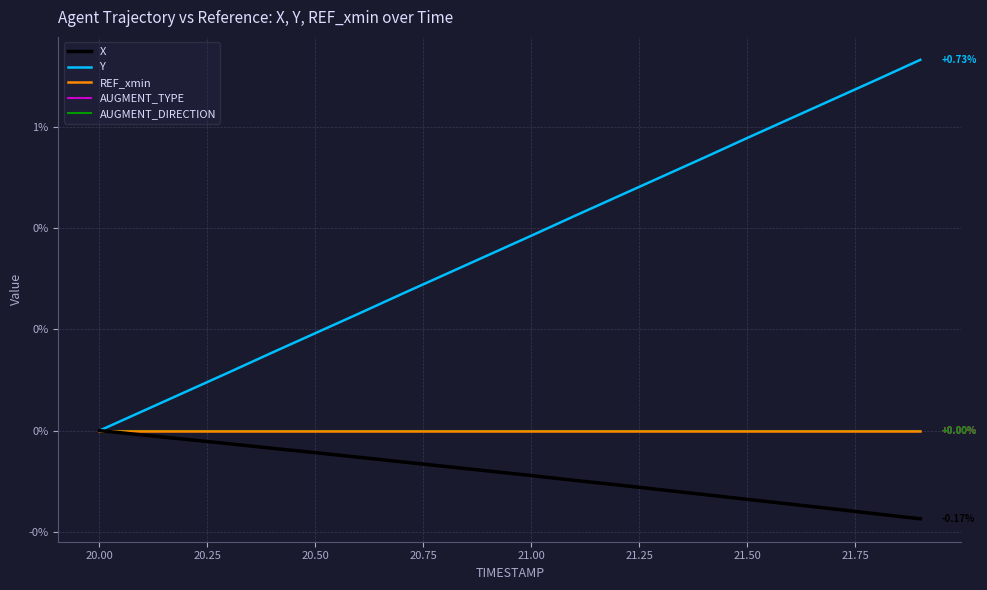

Is this an area chart (filled region under the line)?

No